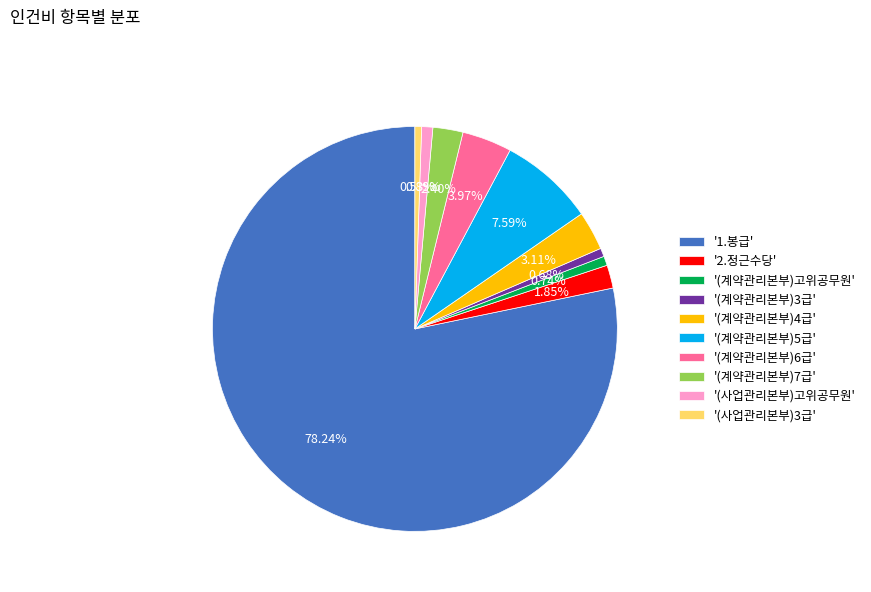

Does '(사업관리본부)고위공무원' represent more than half of the total?

No